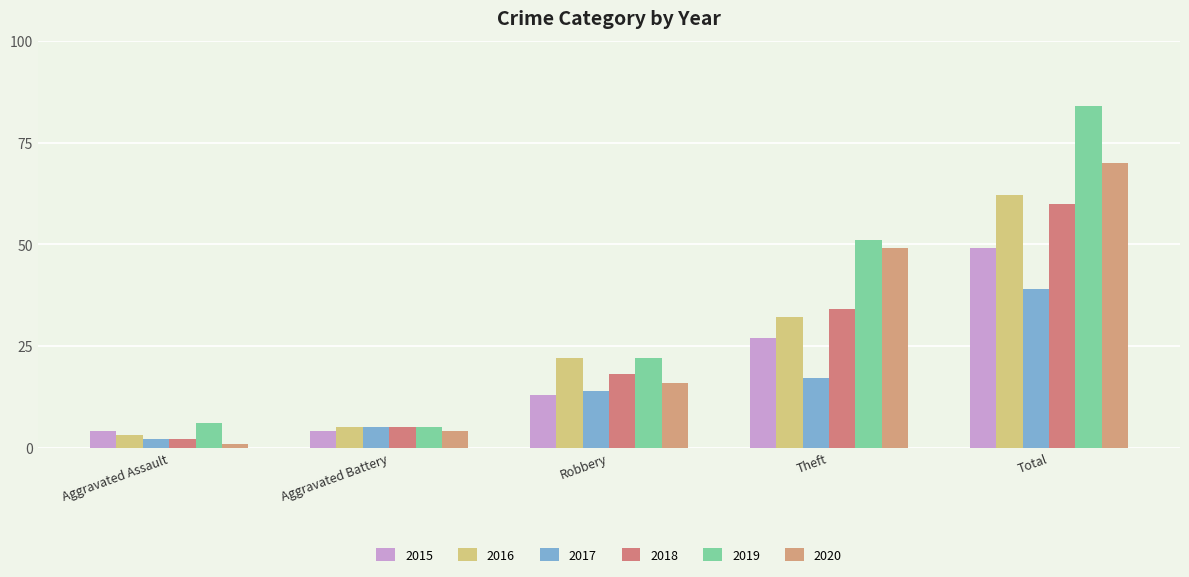

What is the sum of all 2016 values?

124